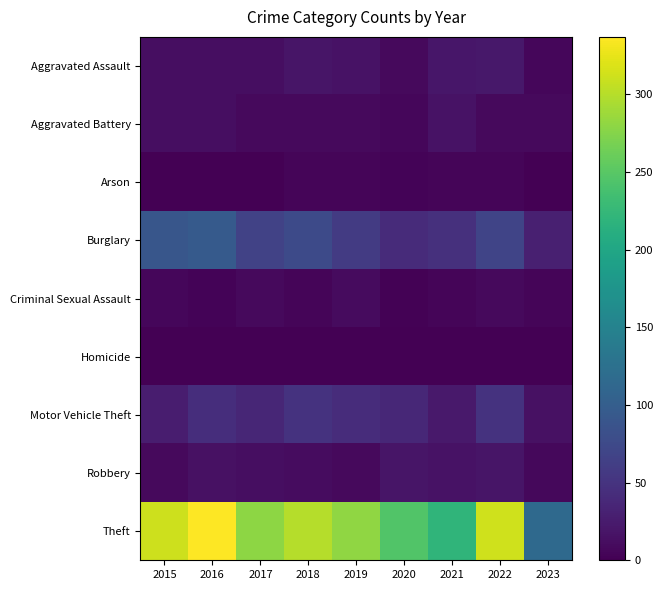

Reading left to right, list all the values displayed in this chart.

Aggravated Assault: 2015=12	2016=13	2017=12	2018=19	2019=16	2020=9	2021=21	2022=22	2023=6
Aggravated Battery: 2015=13	2016=13	2017=9	2018=8	2019=8	2020=6	2021=17	2022=9	2023=9
Arson: 2015=1	2016=0	2017=1	2018=4	2019=4	2020=3	2021=4	2022=4	2023=1
Burglary: 2015=90	2016=96	2017=67	2018=76	2019=58	2020=42	2021=47	2022=69	2023=29
Criminal Sexual Assault: 2015=6	2016=3	2017=9	2018=4	2019=10	2020=2	2021=5	2022=8	2023=5
Homicide: 2015=0	2016=1	2017=1	2018=0	2019=0	2020=1	2021=0	2022=0	2023=0
Motor Vehicle Theft: 2015=27	2016=44	2017=36	2018=50	2019=43	2020=37	2021=23	2022=50	2023=15
Robbery: 2015=8	2016=15	2017=13	2018=11	2019=9	2020=19	2021=16	2022=19	2023=7
Theft: 2015=311	2016=337	2017=280	2018=300	2019=281	2020=245	2021=221	2022=313	2023=115